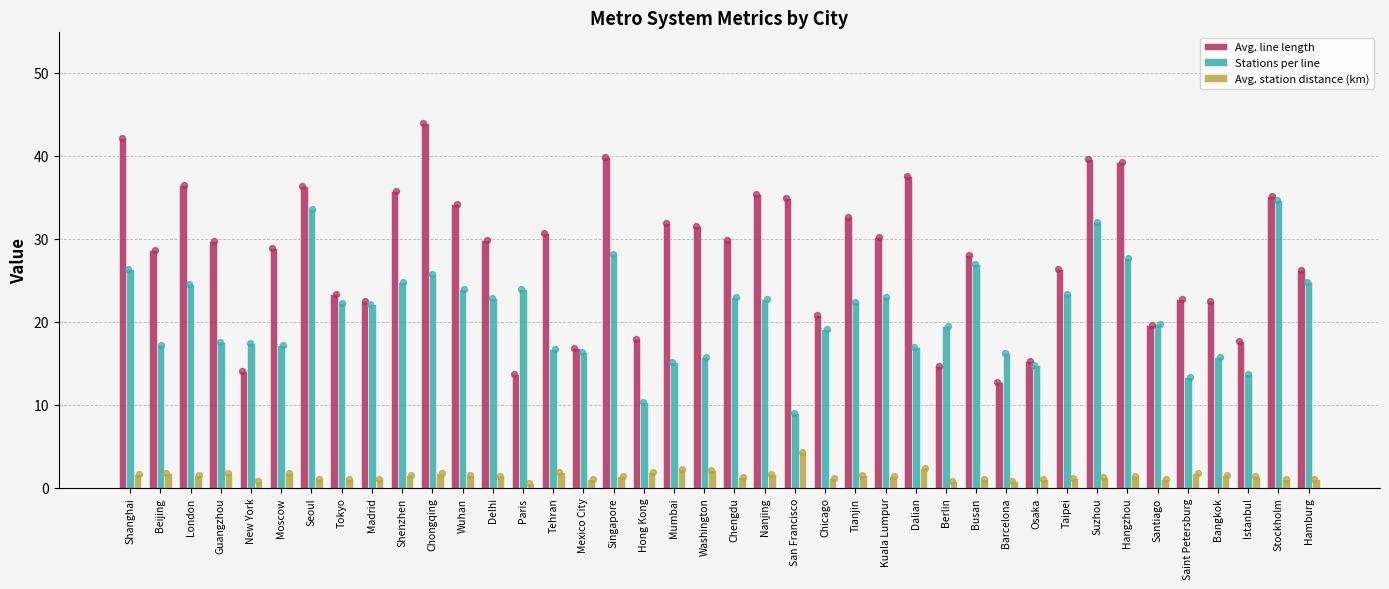

What is the total value across all series at Barcelona?

29.7